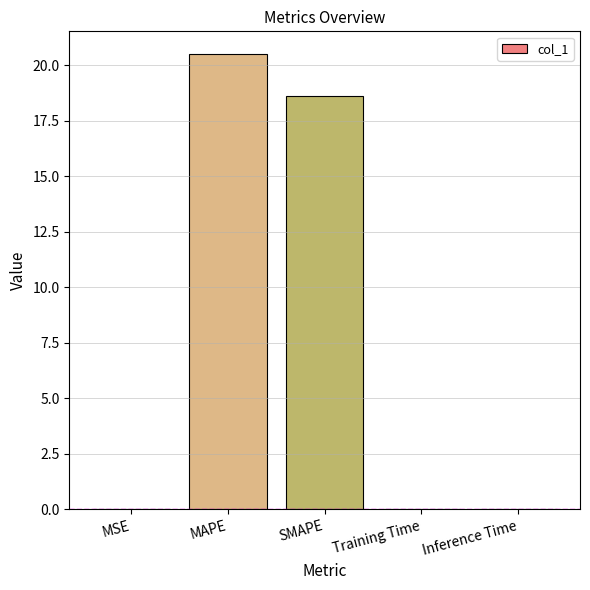

How many categories are shown in the chart?

5